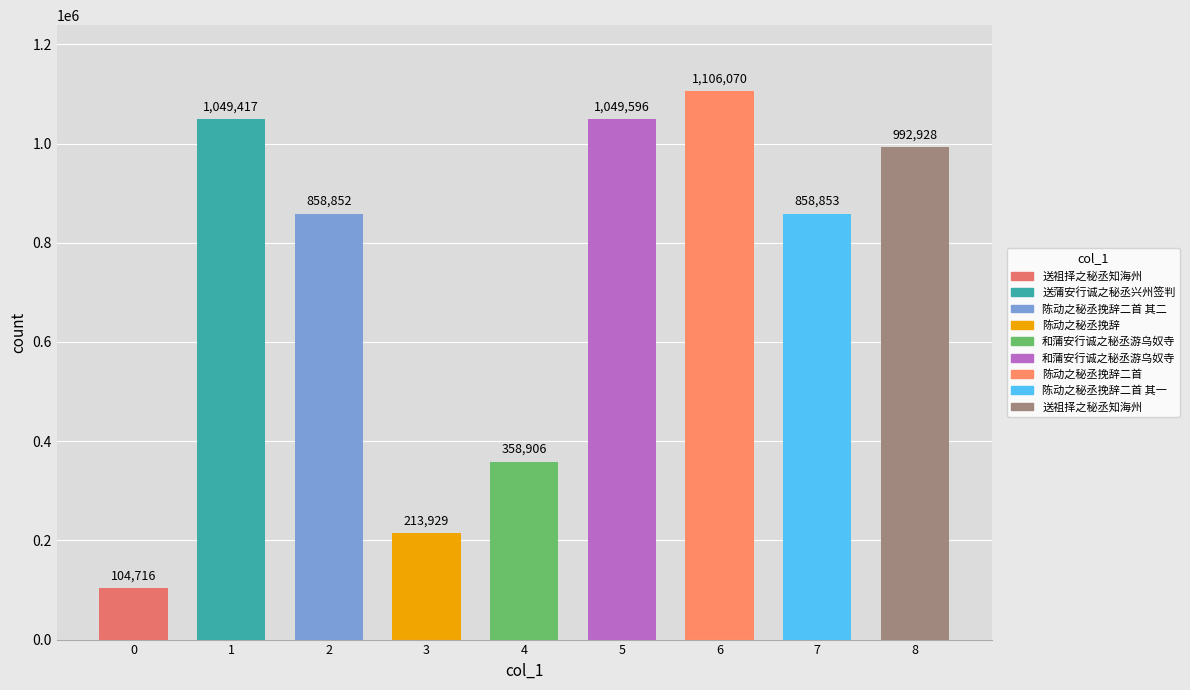

What is the change in value from 陈动之秘丞挽辞二首 其一 to 送祖择之秘丞知海州?

+134075